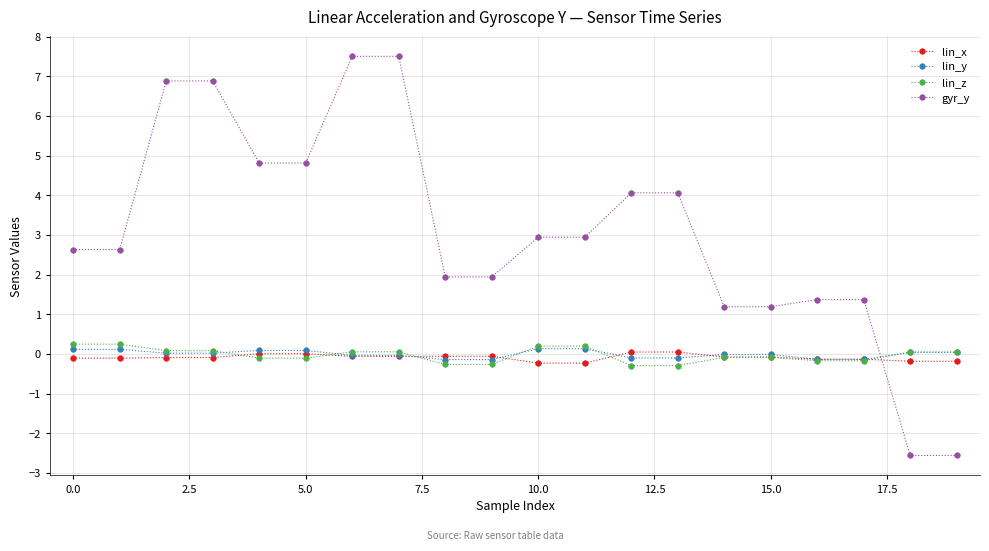

How many positive values does the gyr_y series have?

18